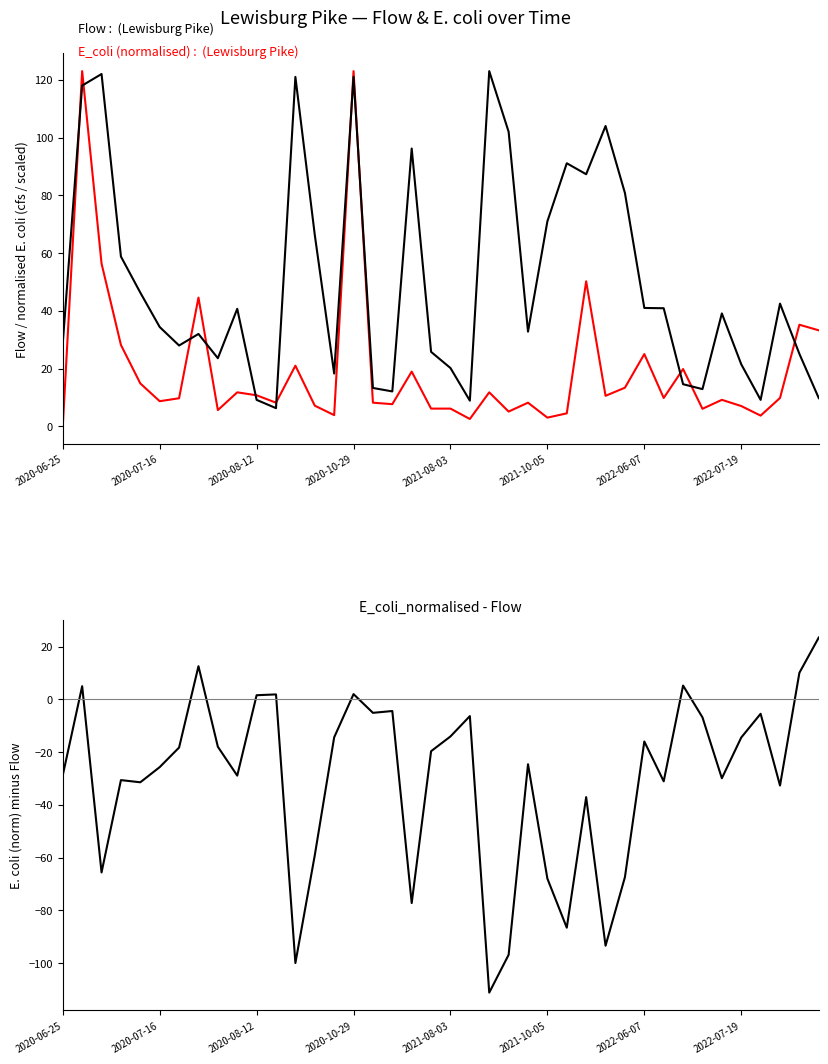

What is the maximum value shown in the chart?

123.0